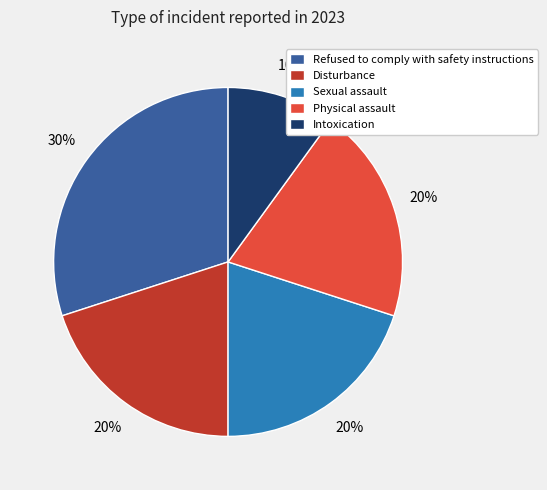

Approximately how many times larger is the value at Intoxication compared to Physical assault?

0.5